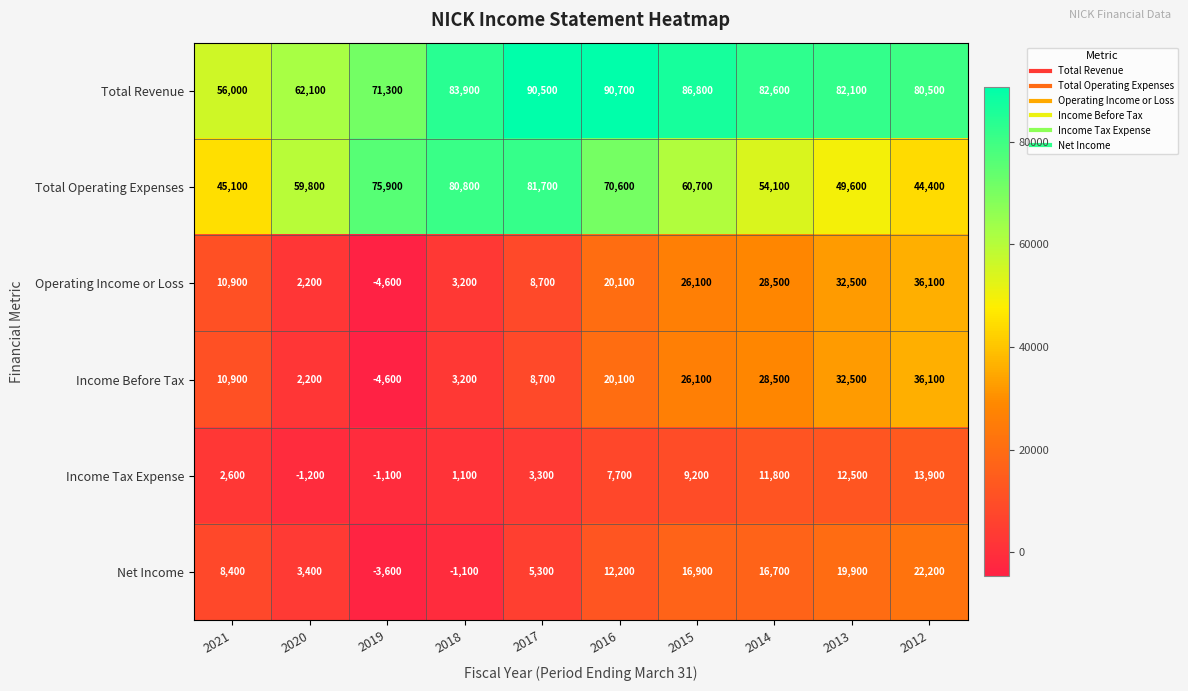

What is the approximate value of Net Income at 2012, to the nearest 10?

22200